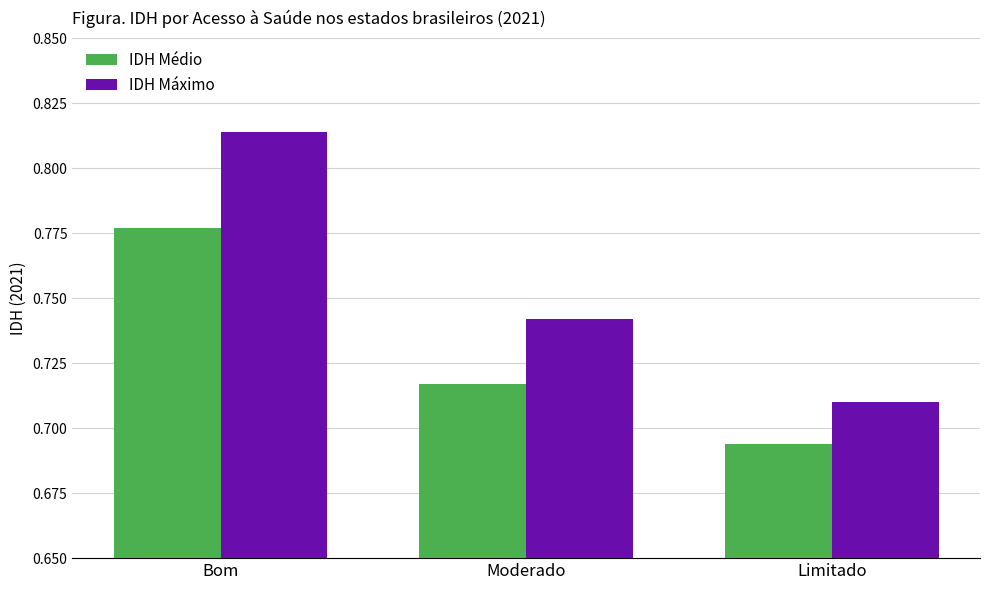

Which series has the largest total across all categories?

IDH Máximo